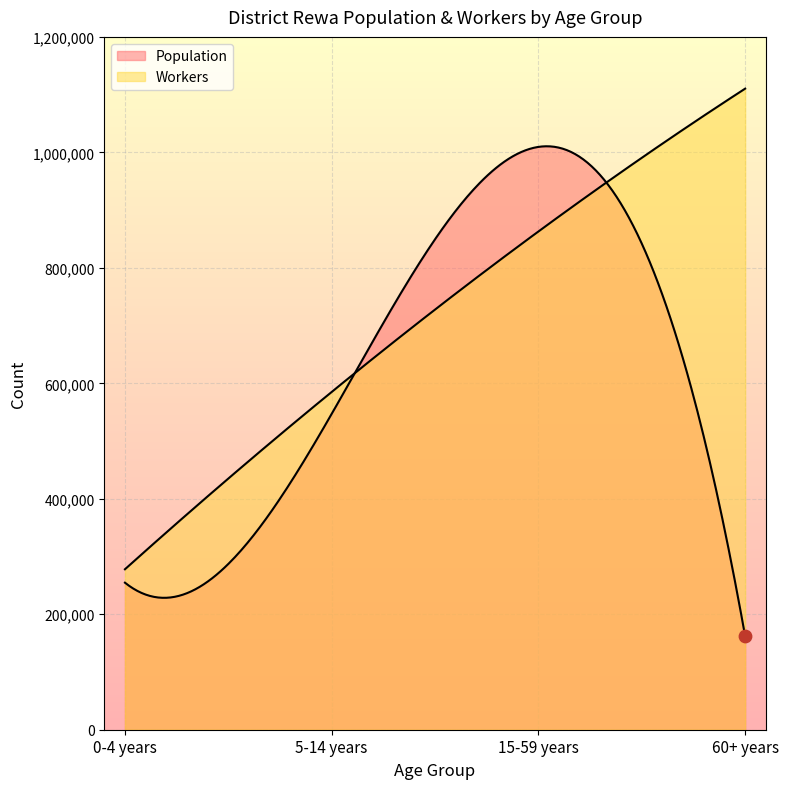

What are all the series names shown in the legend?

Population, Workers